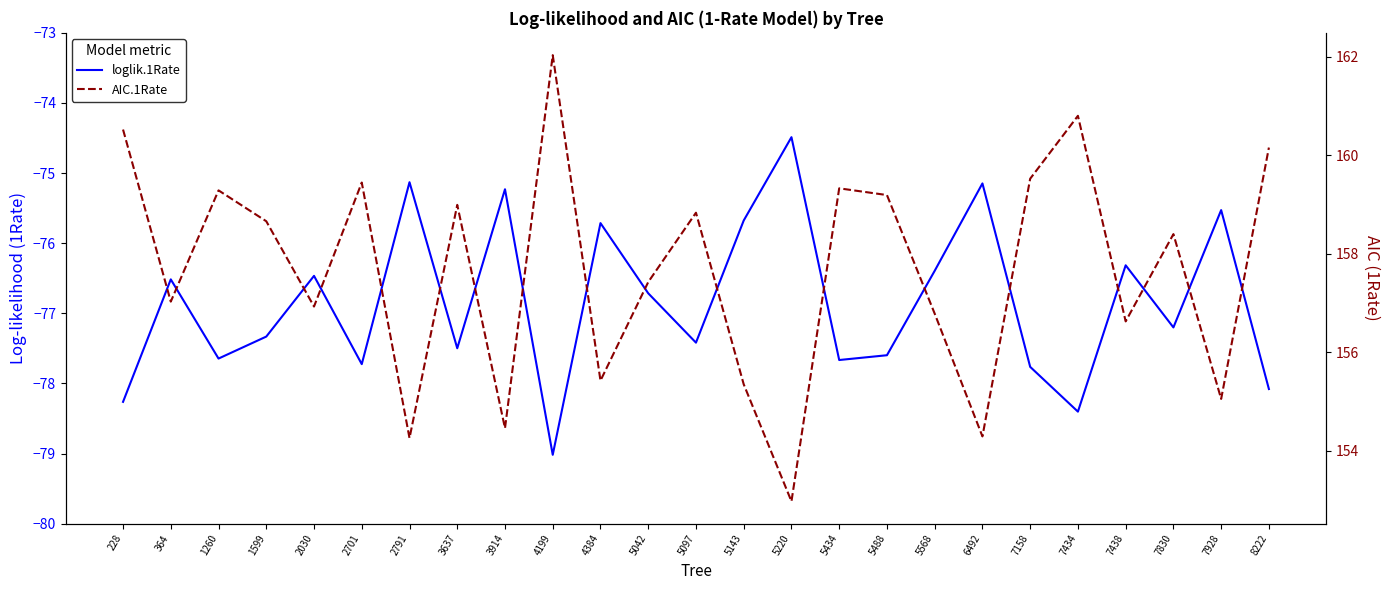

The loglik.1Rate series shows -75.1 at 2791. True or false?

True